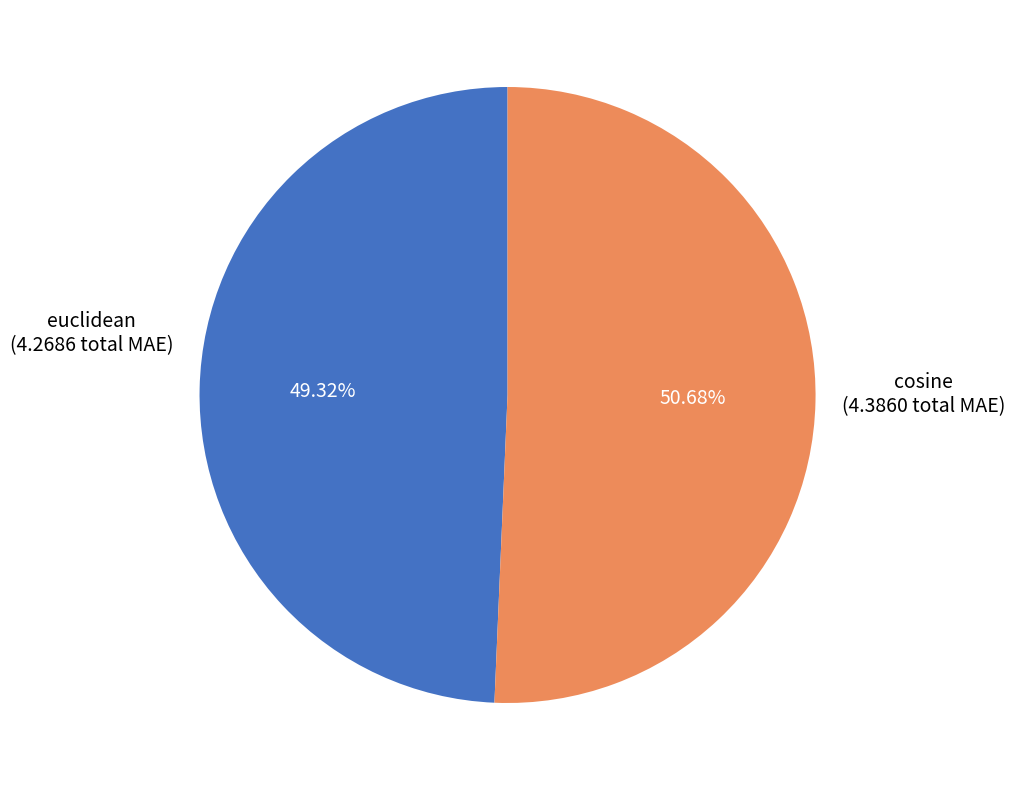

How many slices are in this pie chart?

2